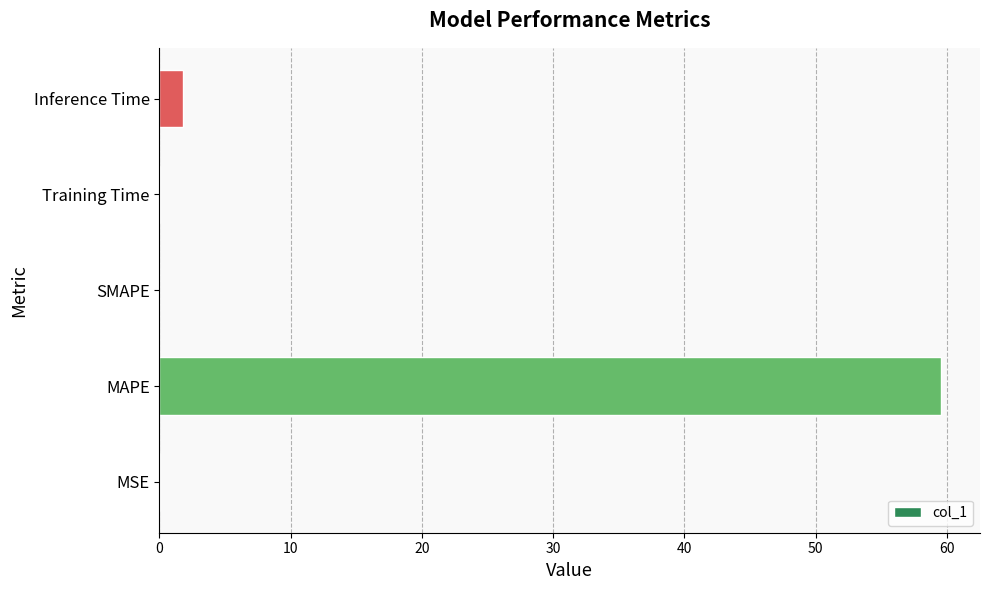

True or false: the data shows 1.8 at Inference Time.

True